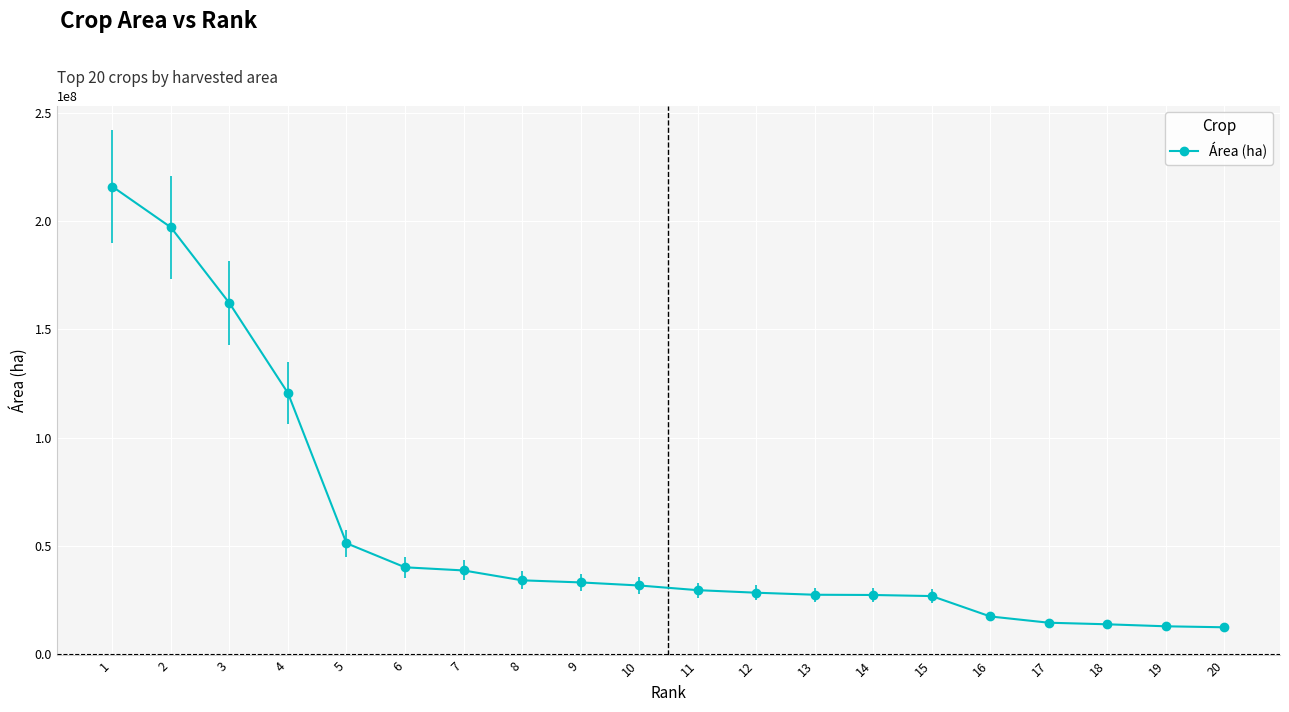

What is the sum of all values?

1133865516